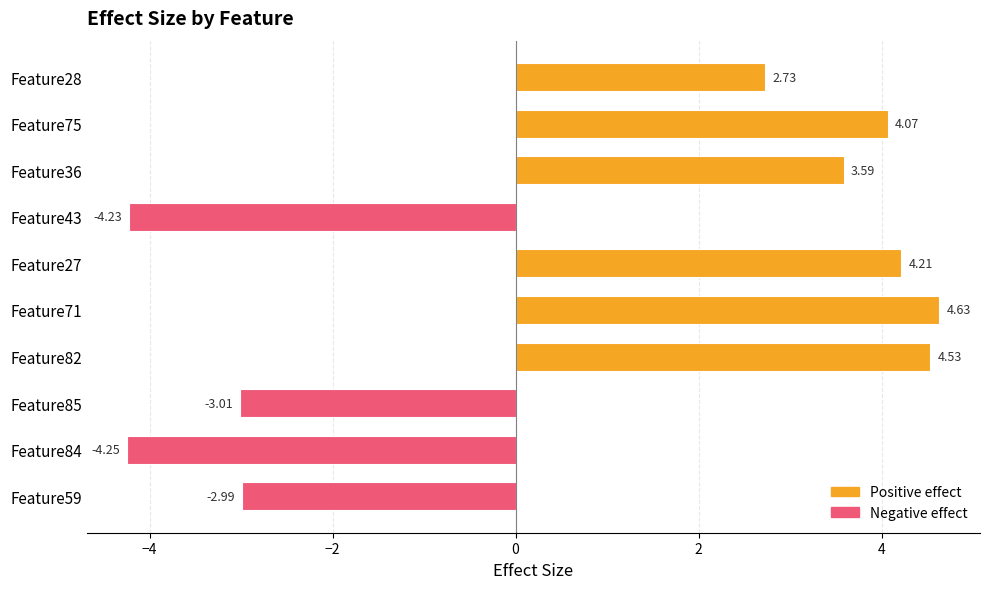

Rank the categories by value from lowest to highest.

Feature84, Feature43, Feature85, Feature59, Feature28, Feature36, Feature75, Feature27, Feature82, Feature71